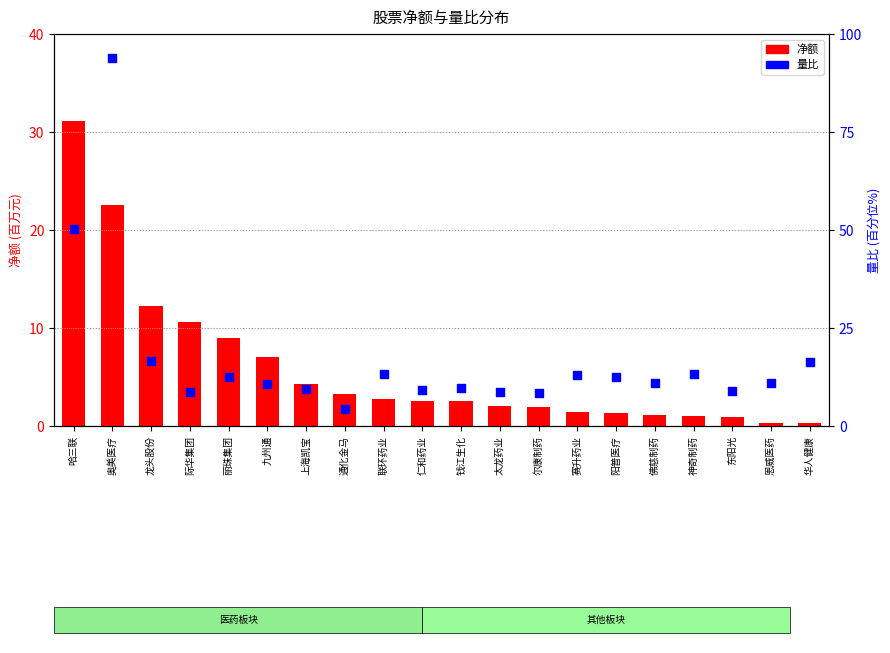

Which series contains the highest Y value?

量比(百分位)